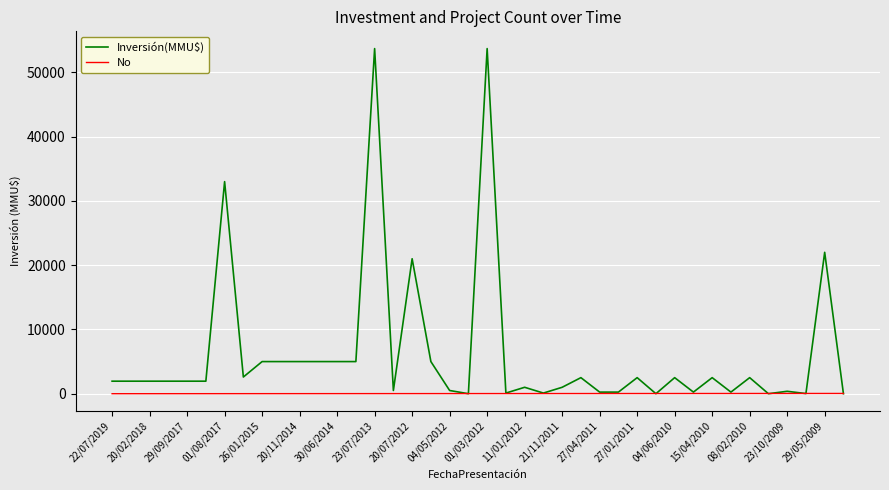

Which series has the largest total across all categories?

Inversión(MMU$)